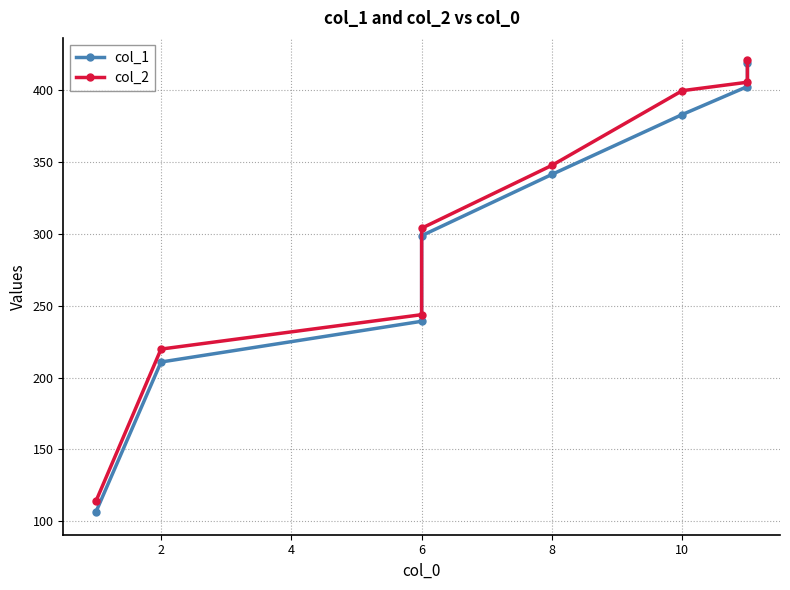

Which series has the largest total across all categories?

col_2